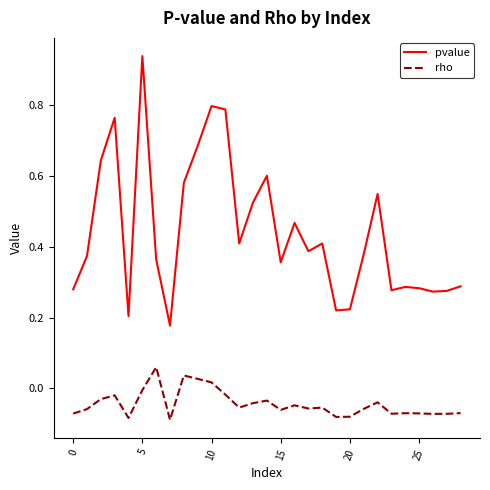

How many series are shown in this chart?

2